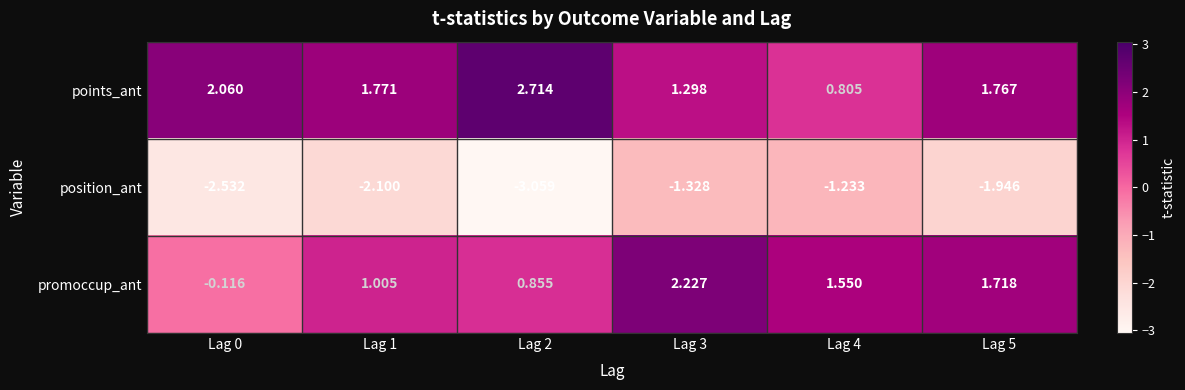

Which series has the largest range (max minus min)?

promoccup_ant